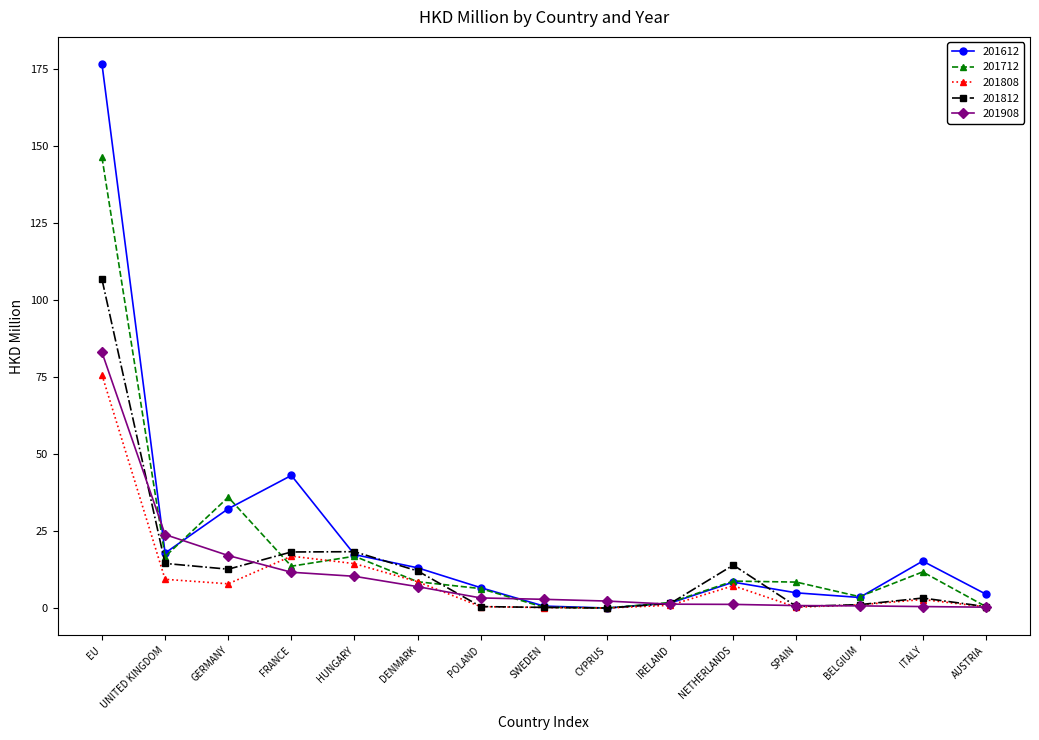

Which category has the highest value in the 201612 series?

EU